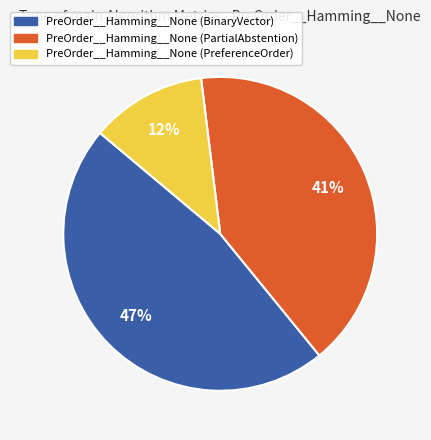

To the nearest percent, what percentage of the pie is PreOrder__Hamming__None (PartialAbstention)?

41%